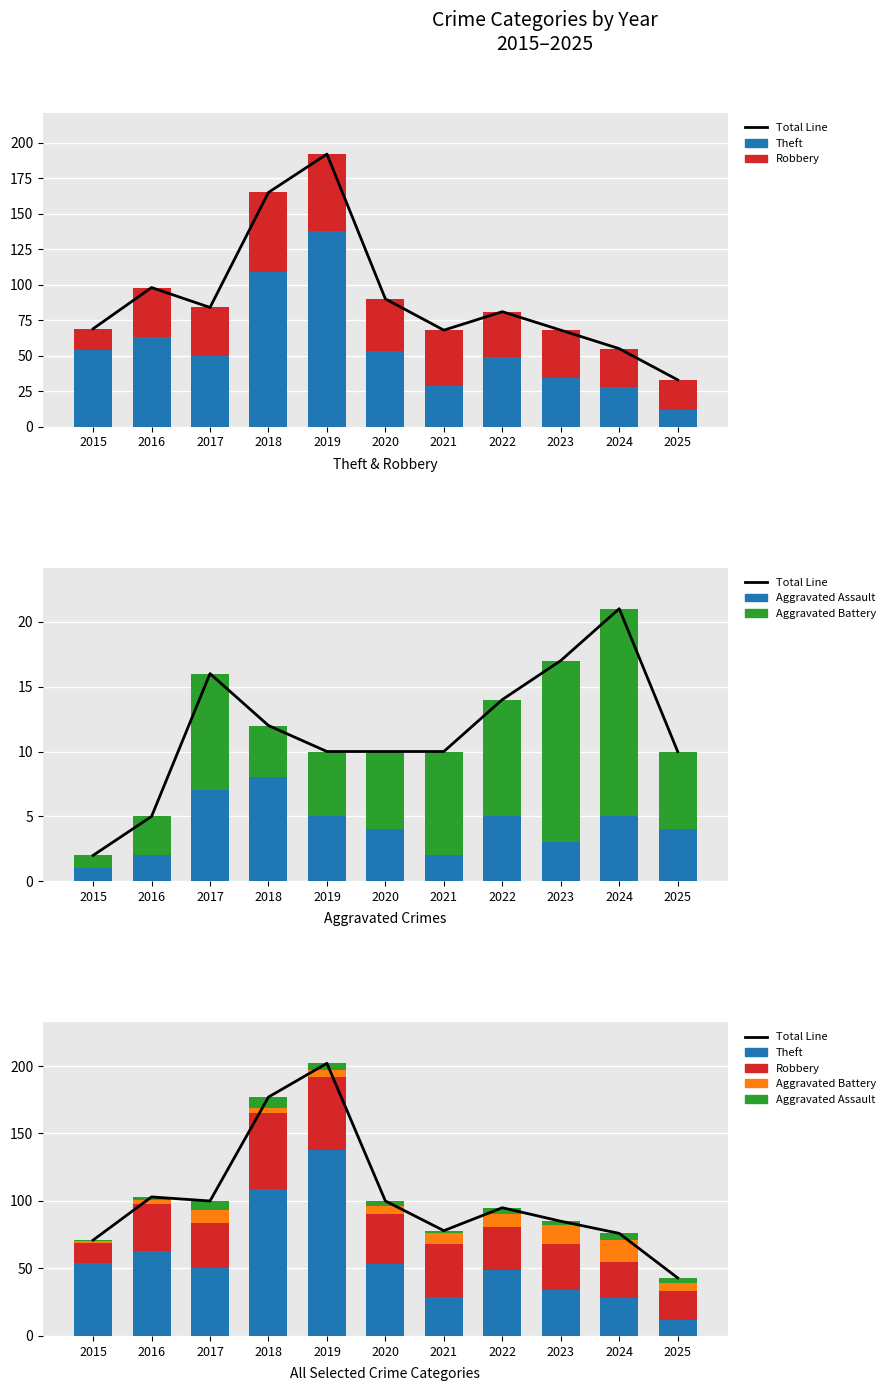

Which has a higher value, 2024 or 2016?

2016